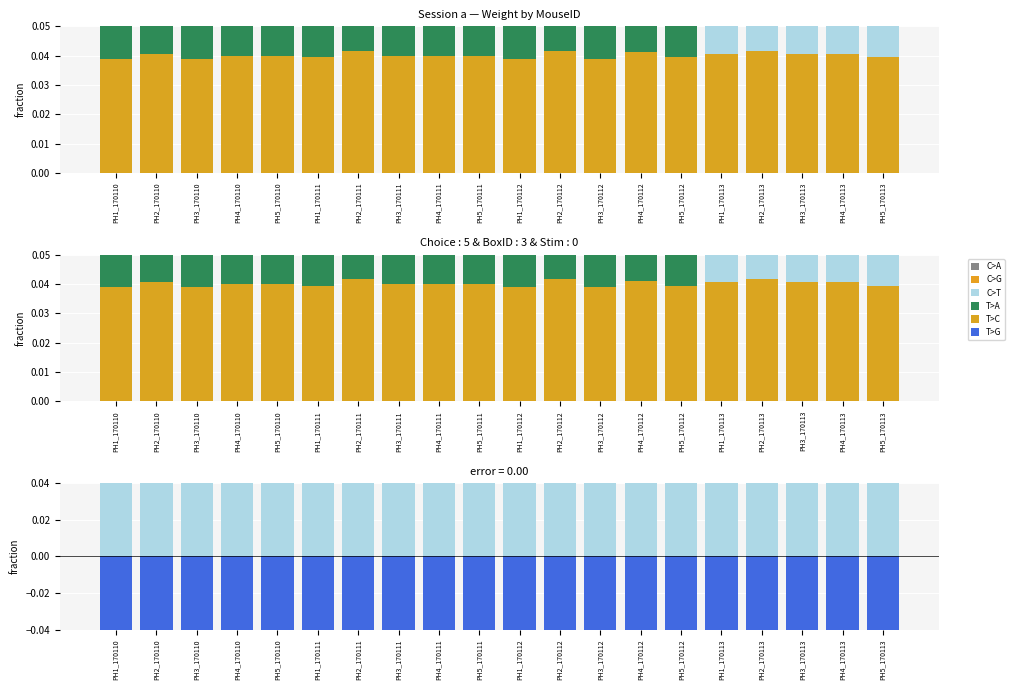

Is the value of T>G at PH1_170113 greater than the value of C>T at PH2_170113?

No